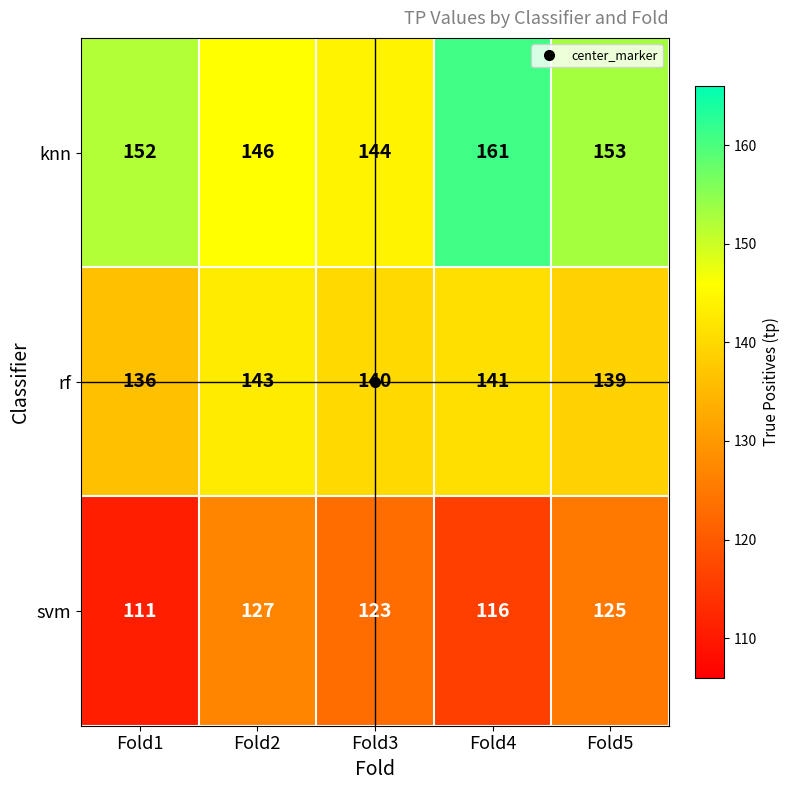

What is the approximate value of svm at Fold5?

125